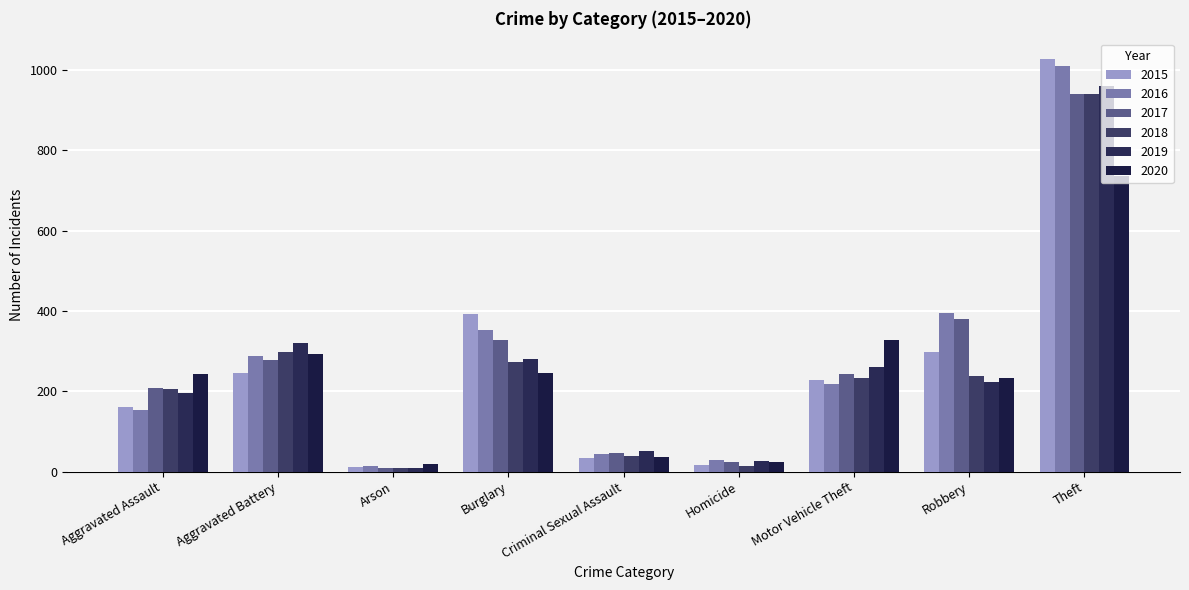

What is the sum of all 2015 values?

2413